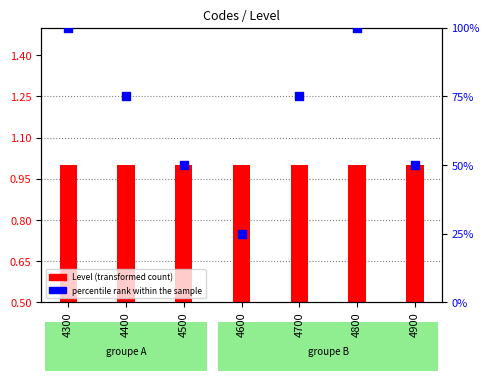

Is the value of Level (transformed count) at 4500 greater than the value of percentile rank within the sample at 4800?

No